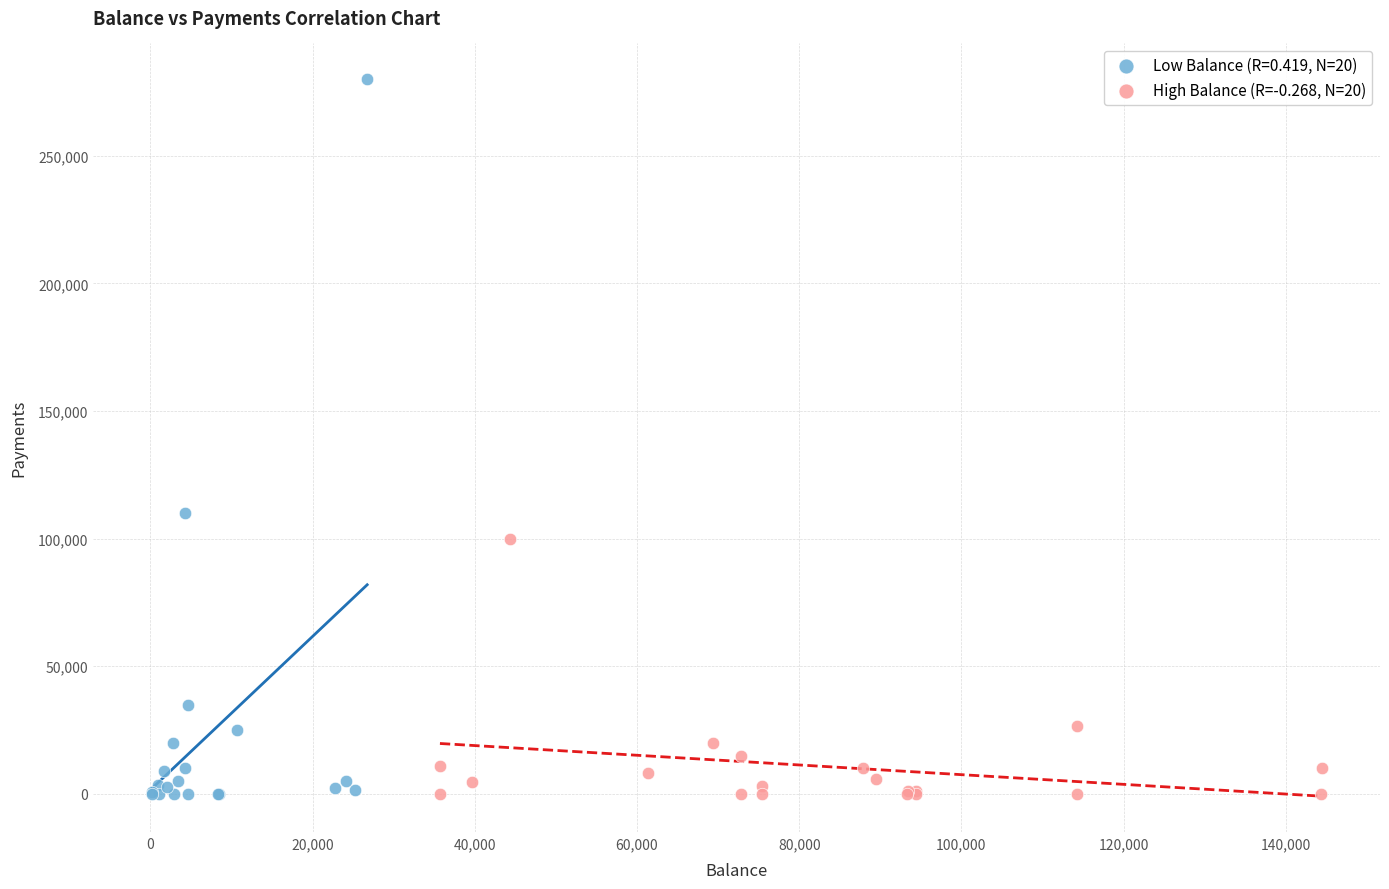

Which series reaches the maximum Y coordinate?

Low Balance (R=0.419, N=20)